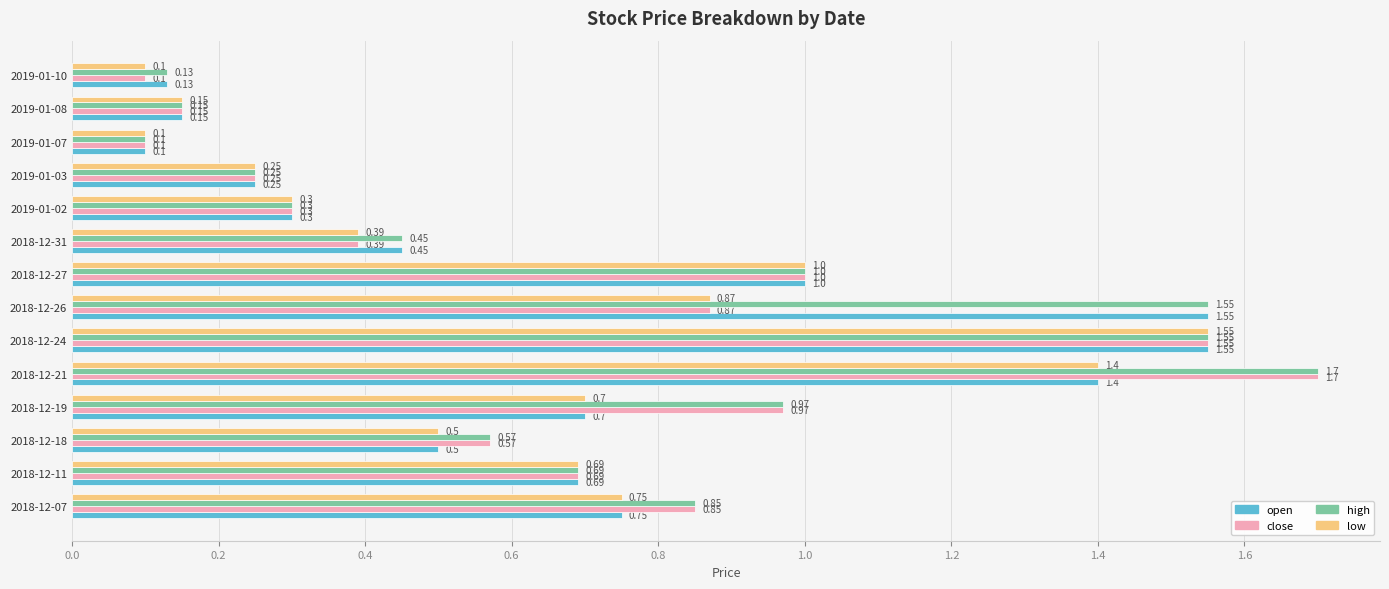

Is the value of close at 2018-12-26 greater than the value of open at 2018-12-21?

No